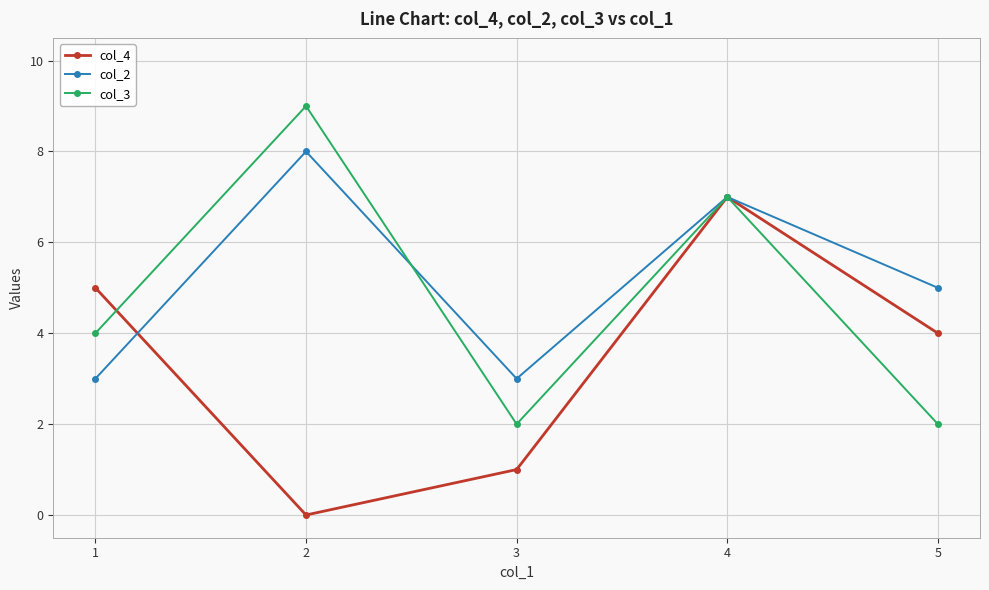

What is the difference between the col_2 values at 2 and 4?

1